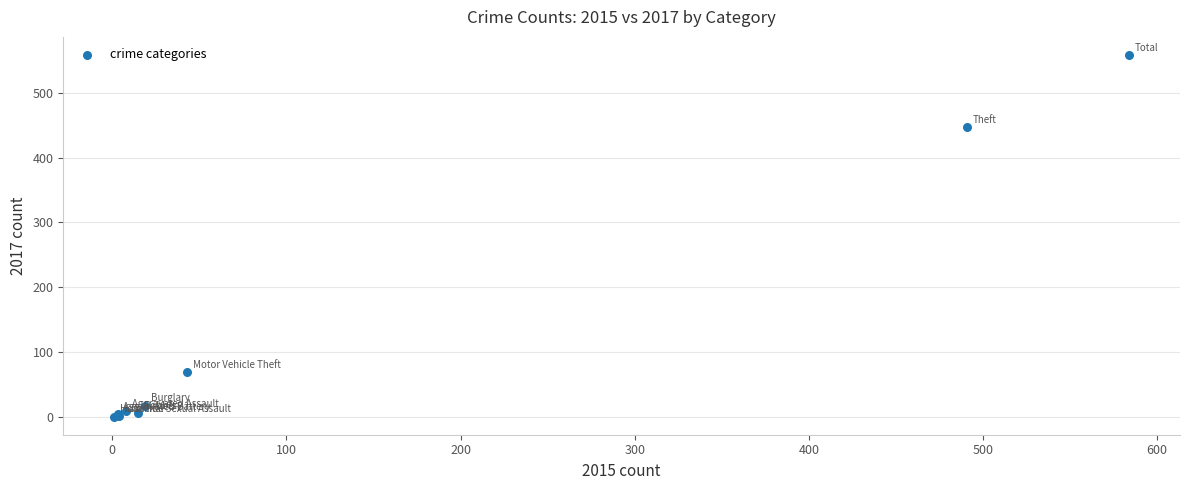

What Y value in the scatter plot is closest to 279?

447